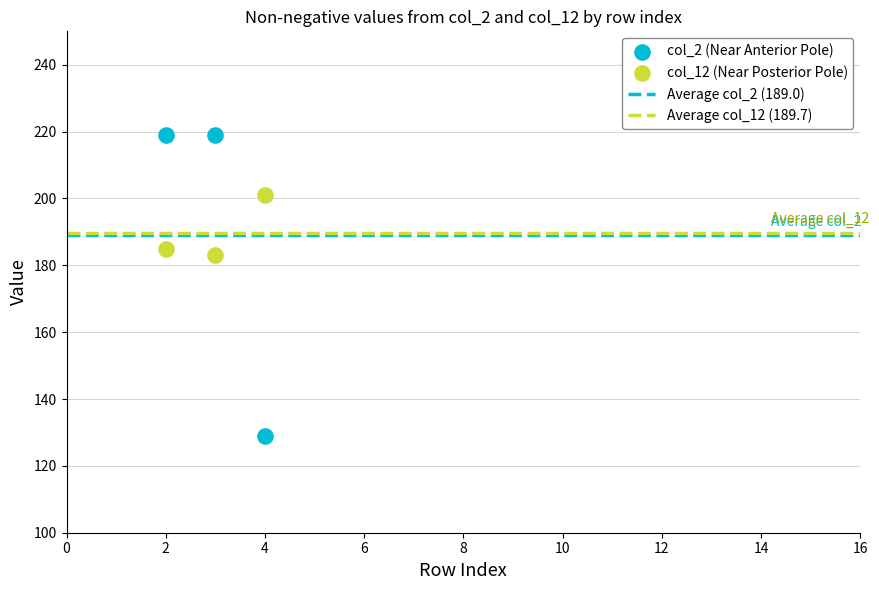

Which series contains the lowest Y value?

col_2 (Near Anterior Pole)